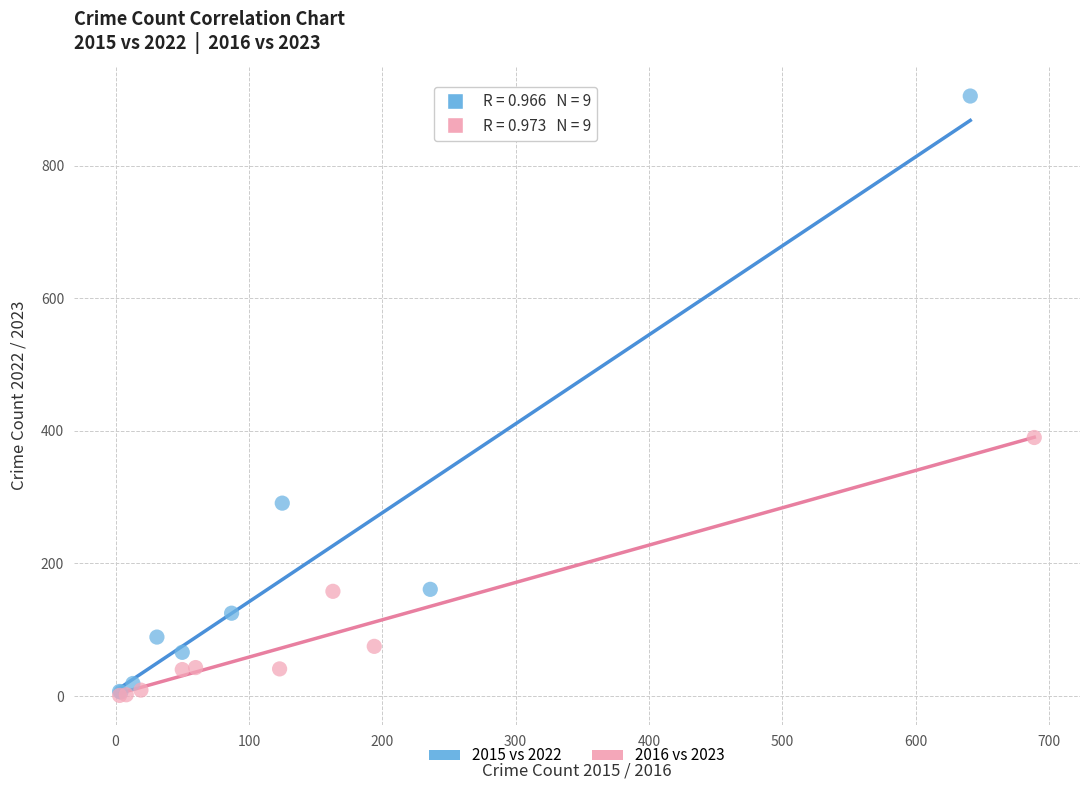

Which series has the largest Y range (max minus min)?

2015 vs 2022